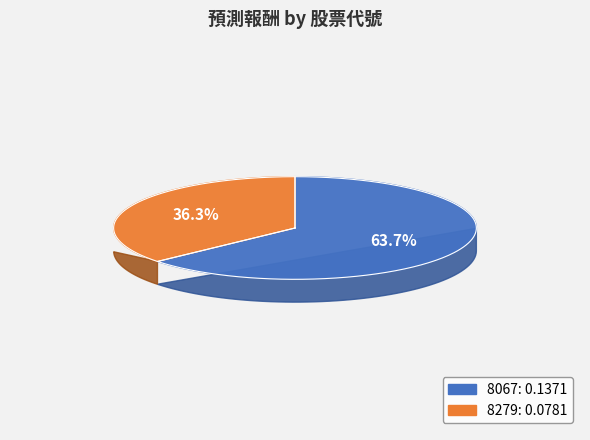

Combined, what portion of the pie is 8067 and 8279?

100.0%